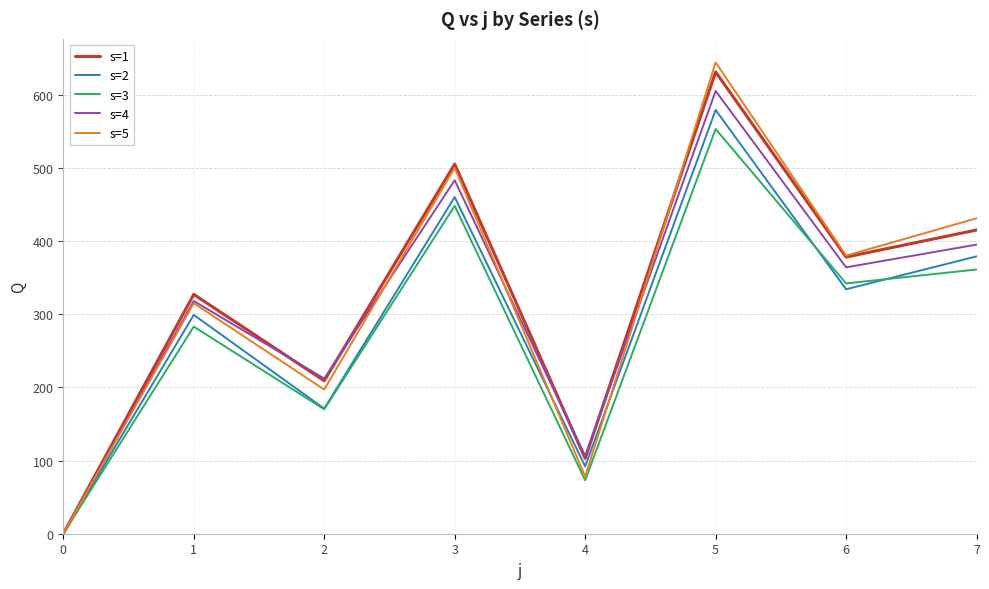

Is the value of s=3 at 2 greater than the value of s=5 at 4?

Yes